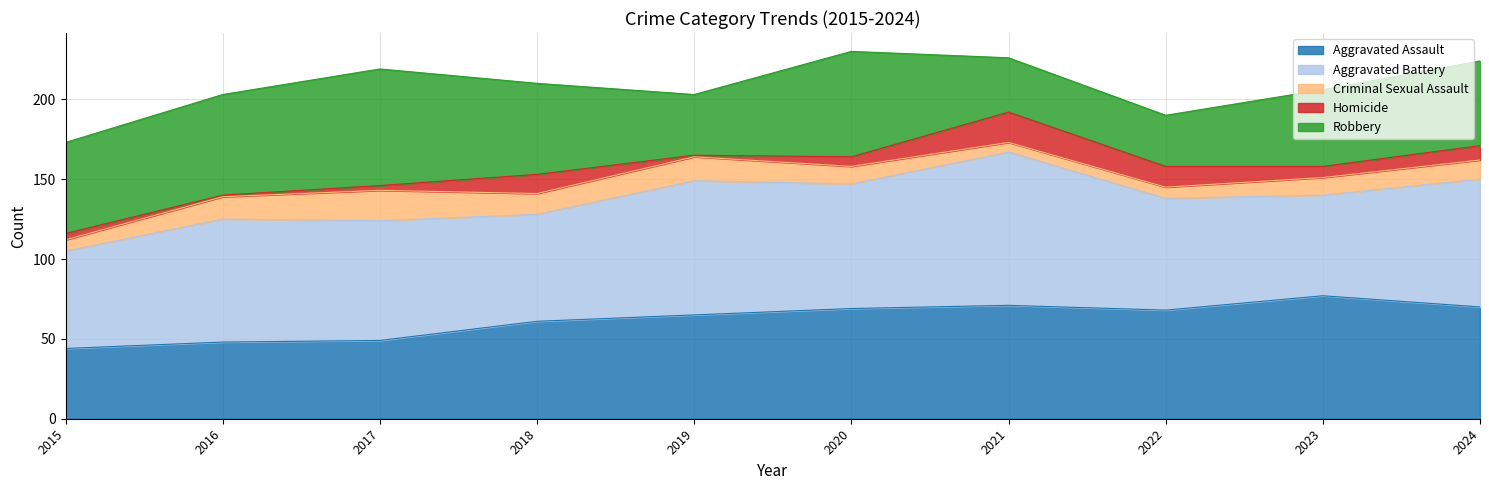

At which label does Criminal Sexual Assault first exceed 12?

2016